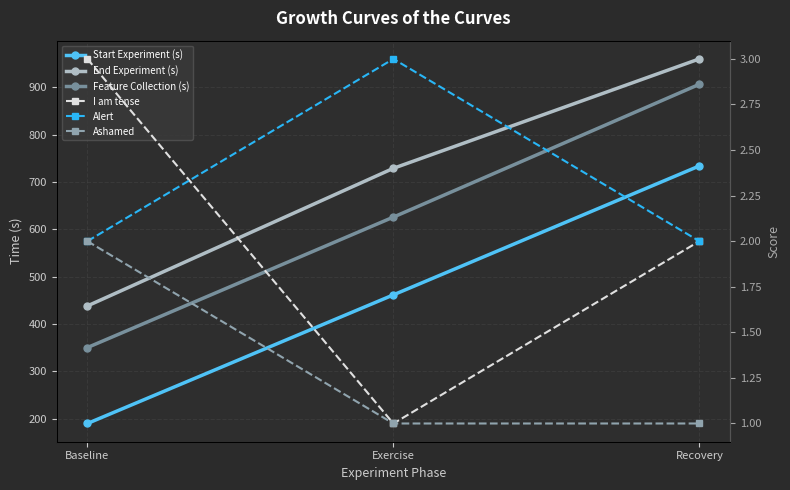

The Ashamed series shows 0.5 at Exercise. True or false?

False